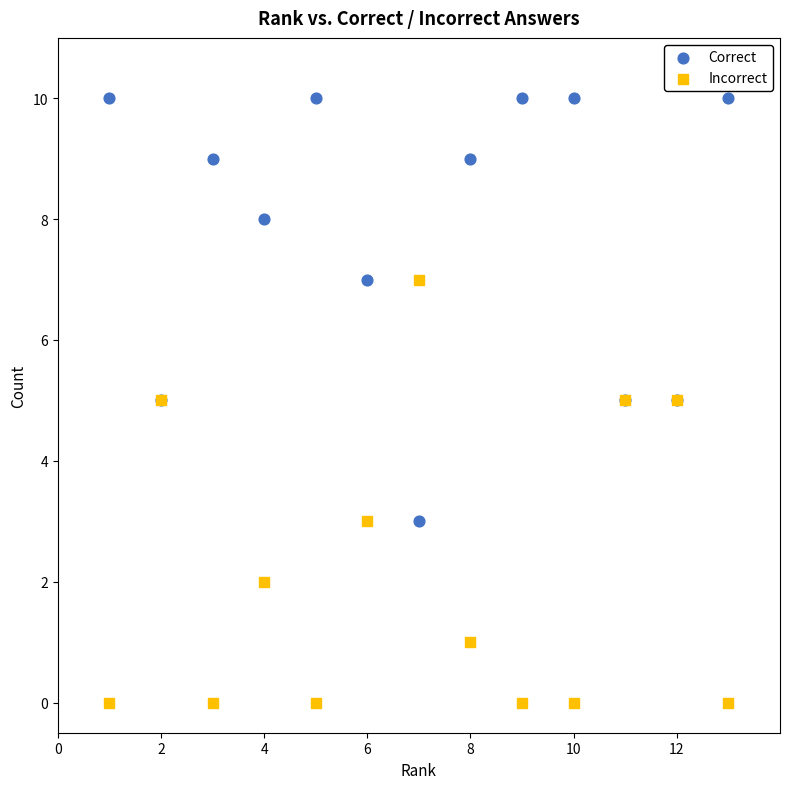

Which series contains the highest Y value?

Correct